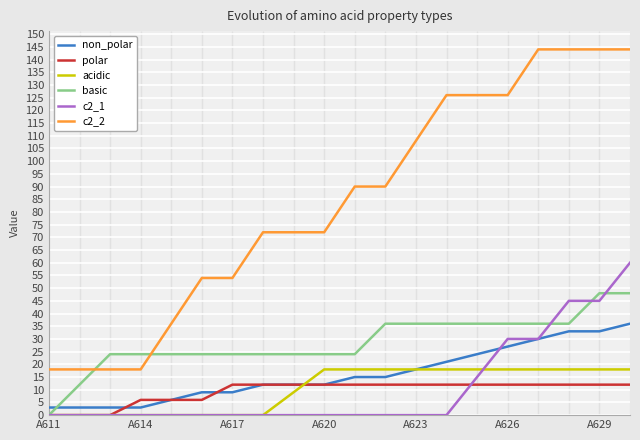

Rank the series by their maximum value, from lowest to highest.

polar, acidic, non_polar, basic, c2_1, c2_2